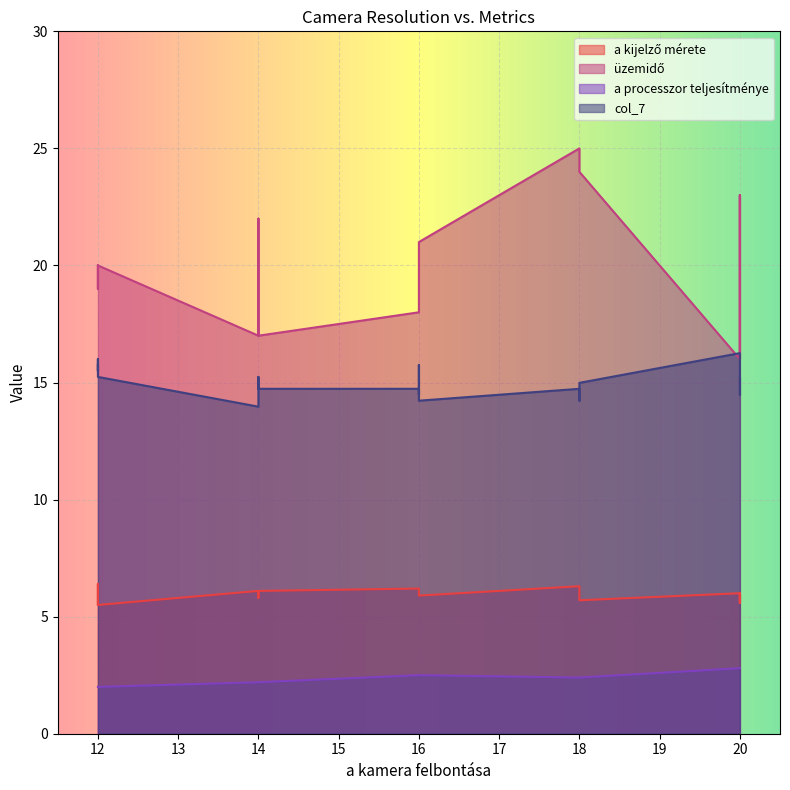

Is it true that a kijelző mérete equals 8.7 at 18?

False